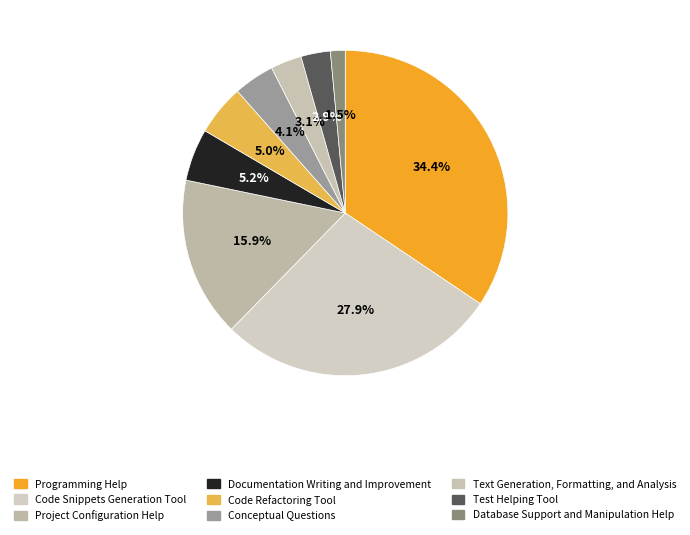

How many segments does this pie chart have?

9